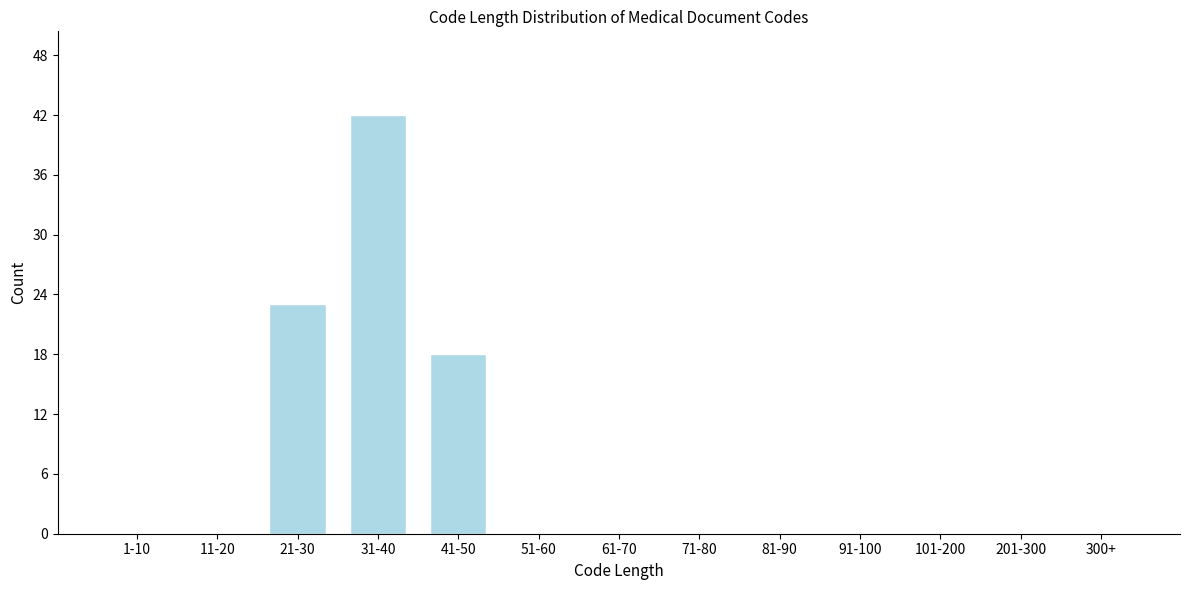

Reading right to left, what are all the values shown in this chart?

300+=0	201-300=0	101-200=0	91-100=0	81-90=0	71-80=0	61-70=0	51-60=0	41-50=18	31-40=42	21-30=23	11-20=0	1-10=0